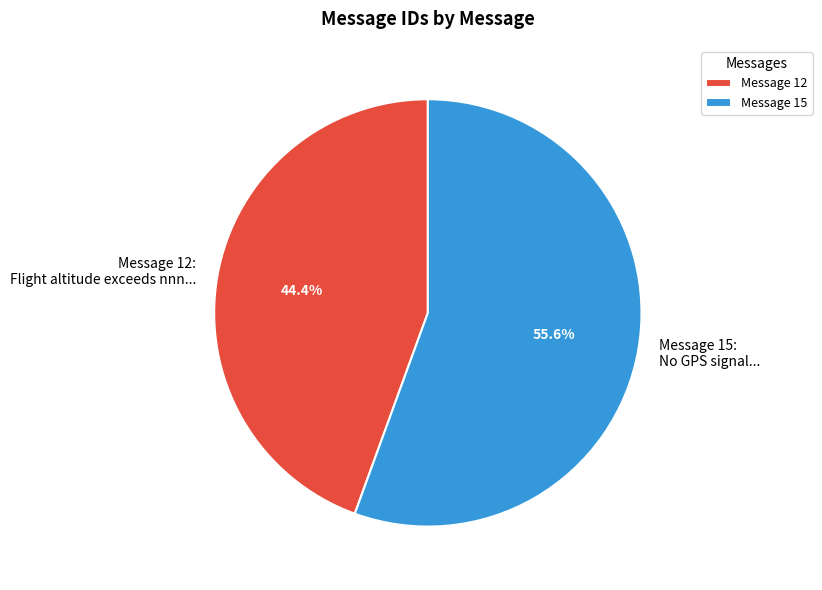

Approximately how many times larger is the value at Message 12: Flight altitude exceeds nnn... compared to Message 15: No GPS signal...?

0.8